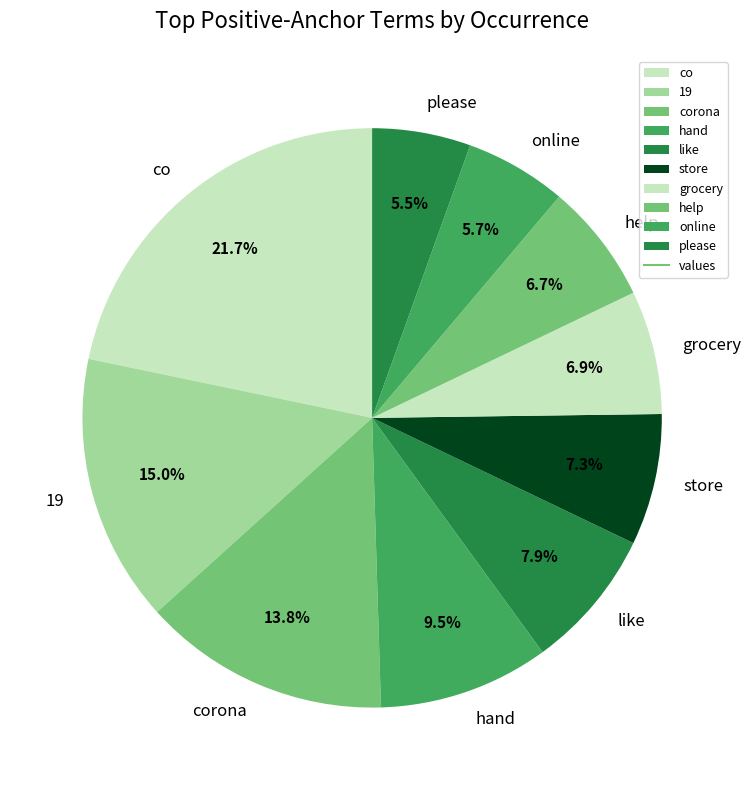

What percentage is the co slice, to the nearest percent?

22%